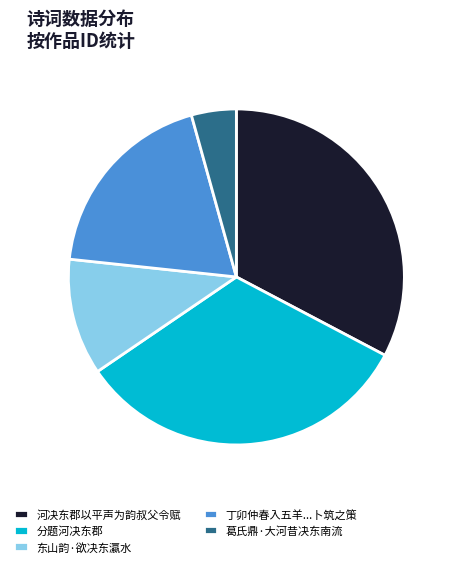

Which slice is the smallest?

葛氏鼎·大河昔决东南流